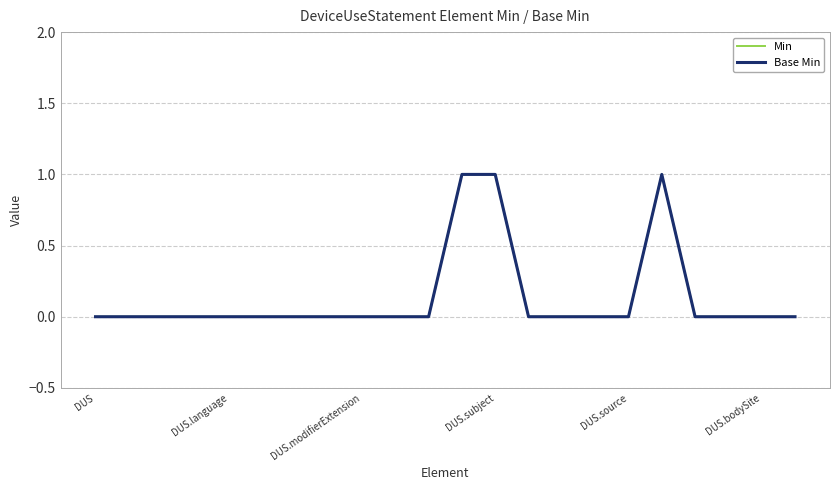

How many interior local peaks does the Base Min series have?

1